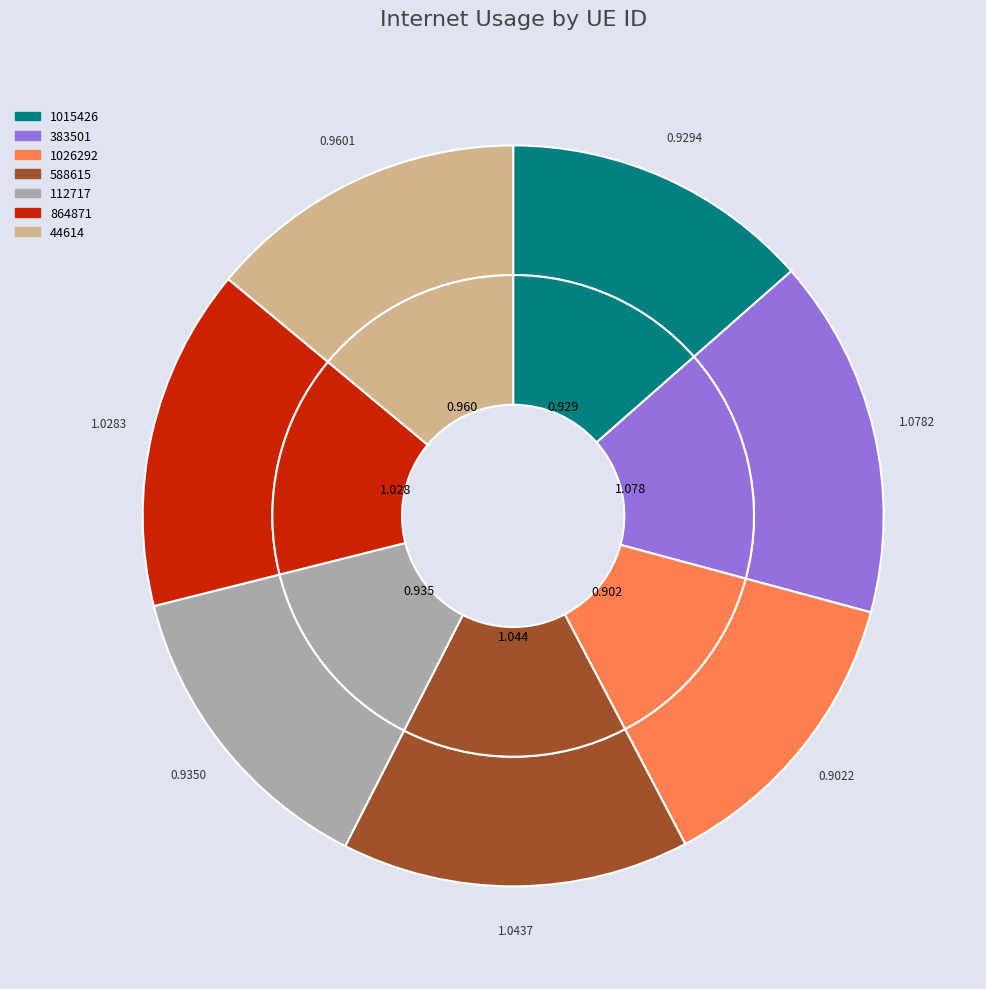

How many segments does this pie chart have?

7